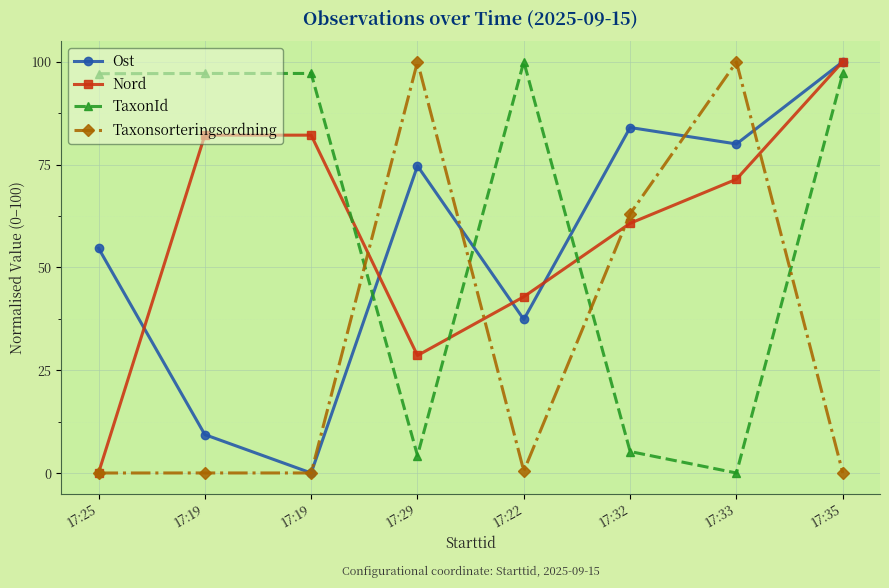

What is the average value of the Ost series?

55.0